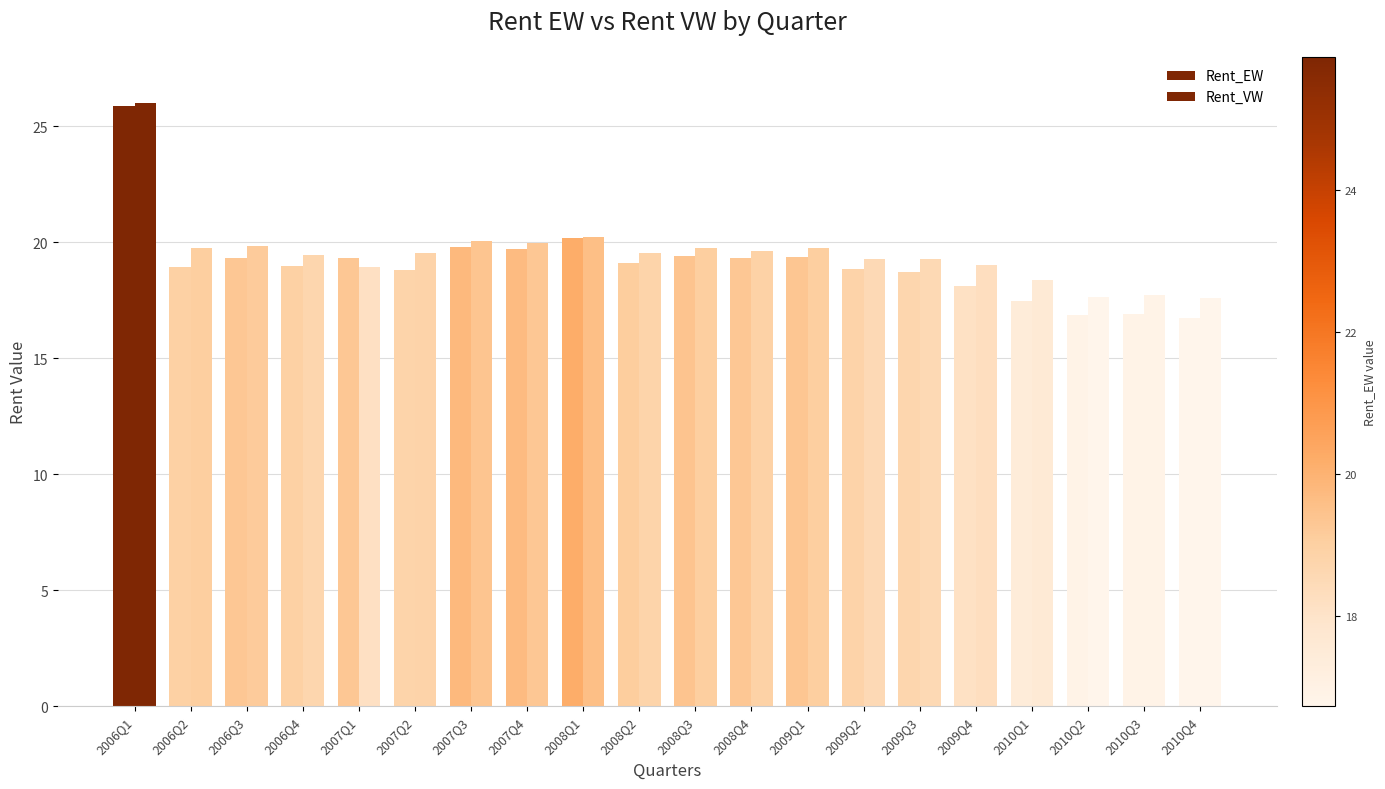

How many groups of bars are there?

20